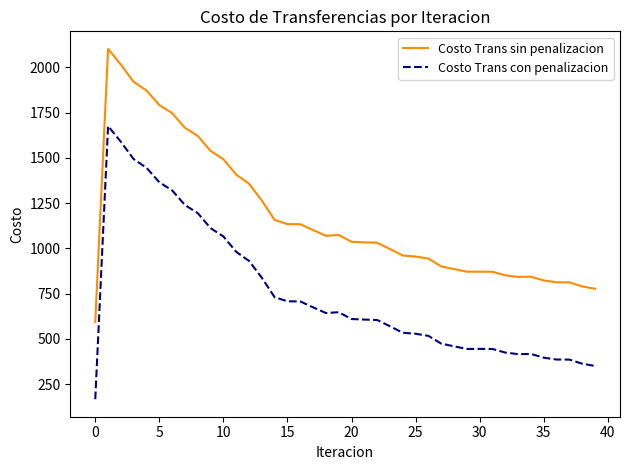

In Costo Trans con penalizacion, how many points are lower than both neighbors (excluding endpoints)?

3